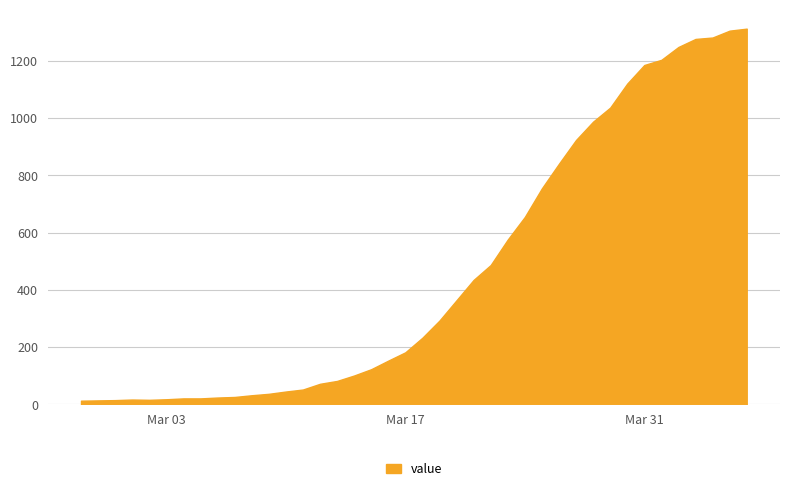

What is the greatest value displayed?

1313